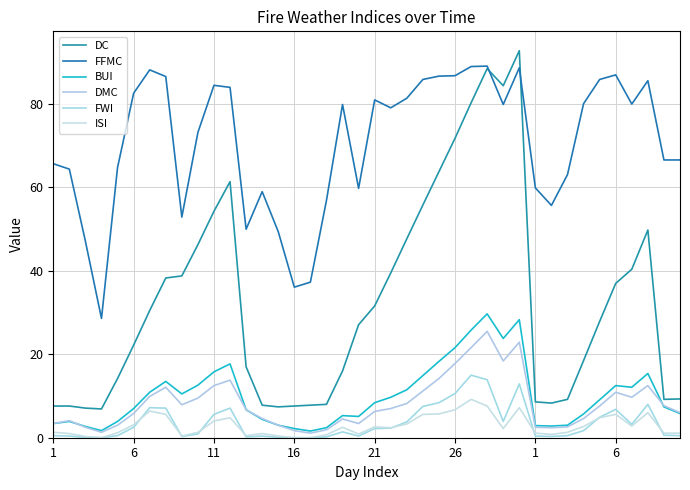

True or false: BUI and FWI cross at least once.

False